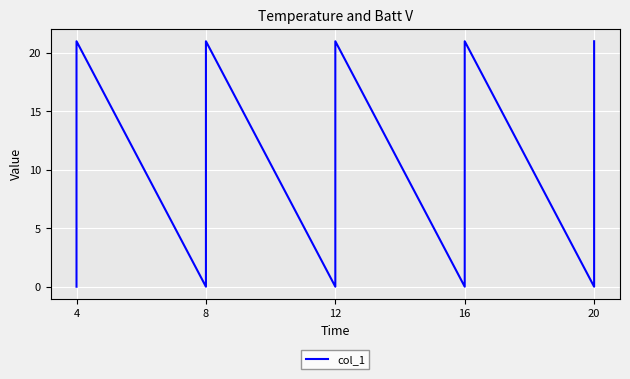

Count the values in the range 0 to 21.

10